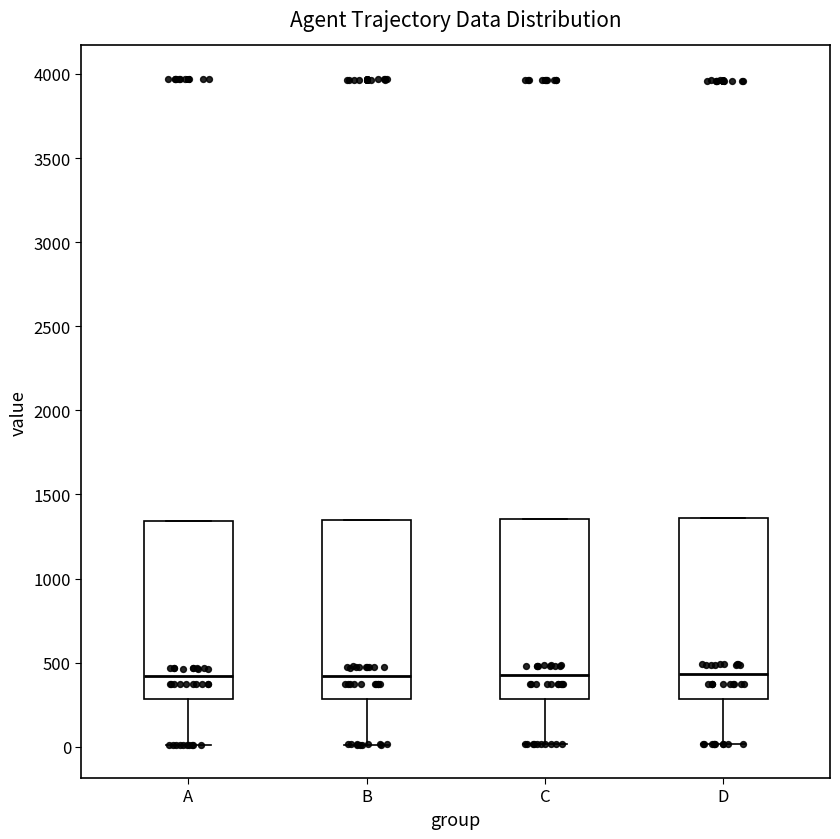

Reading left to right, transcribe this box plot: for each box, give where its median line is, the range the box spans, and where its two whiskers end, as read against the y-axis. The values are not printed on the chart, so give them approximately, as read against the axis.

A: median 400, box 300 to 1350, whiskers 0 to 1350
B: median 400, box 300 to 1350, whiskers 0 to 1350
C: median 450, box 300 to 1350, whiskers 0 to 1350
D: median 450, box 300 to 1350, whiskers 0 to 1350